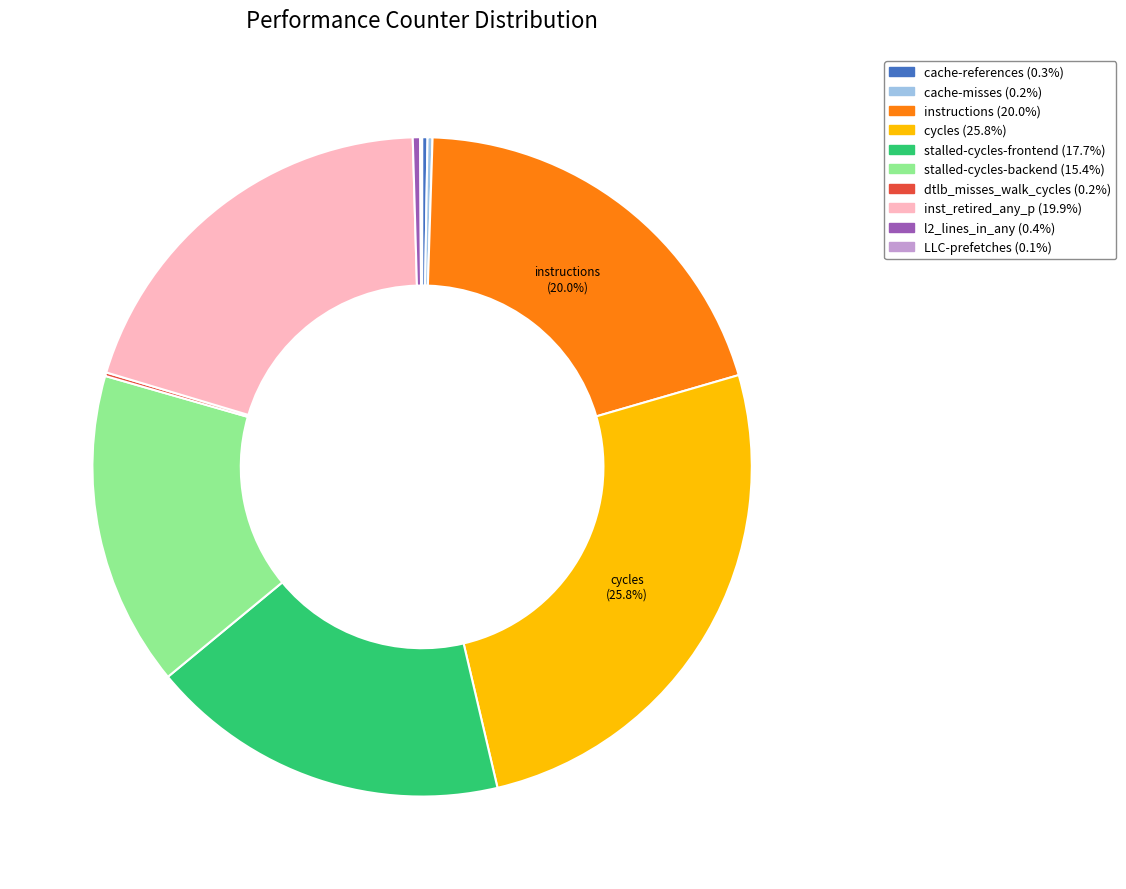

Which category has the biggest portion of the pie?

cycles